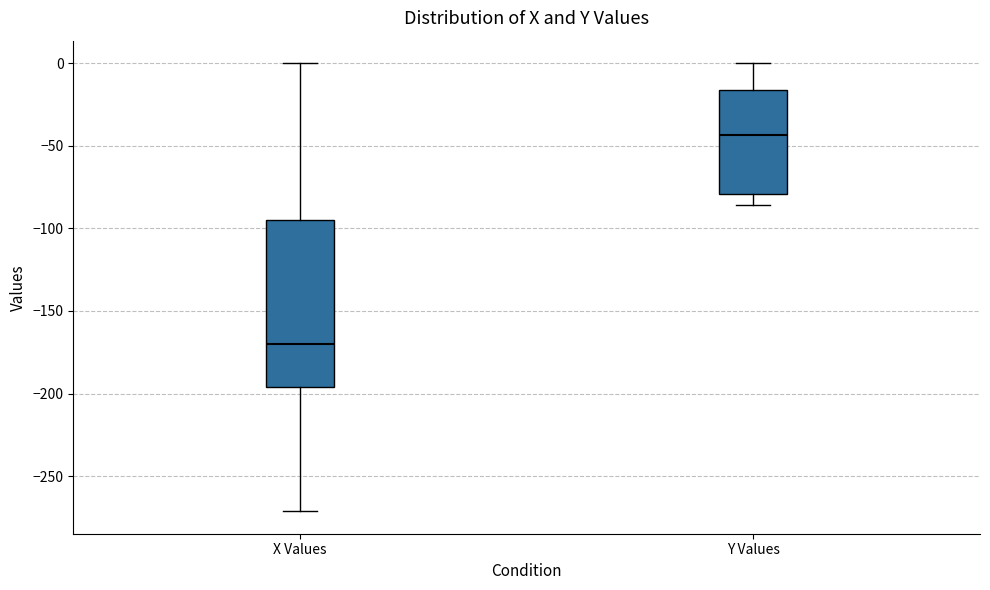

Where does the median line of the box for Y Values sit on the y-axis? The values are not printed on the chart, so give them approximately, as read against the axis.

-45